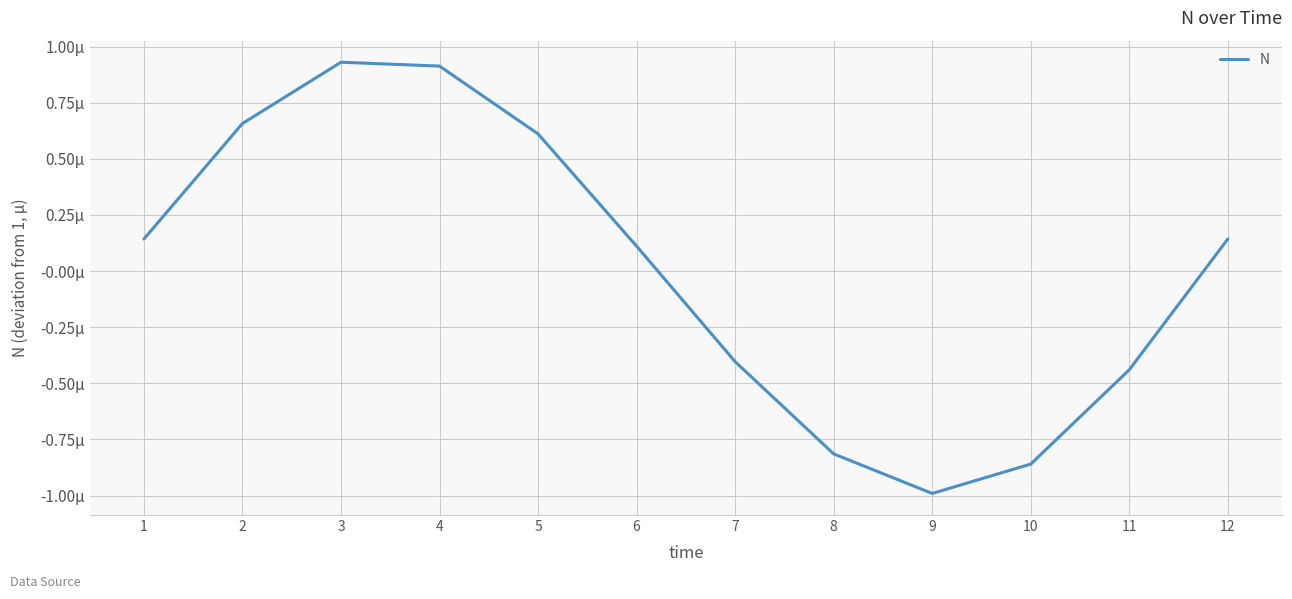

List the labels in order of value, smallest first.

9, 10, 8, 11, 7, 6, 1, 12, 5, 2, 4, 3